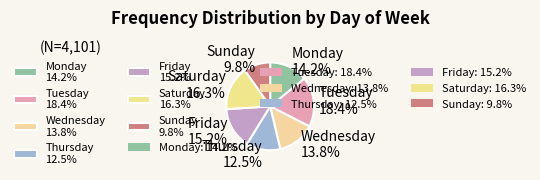

What is the total percentage of Saturday and Tuesday?

34.6%